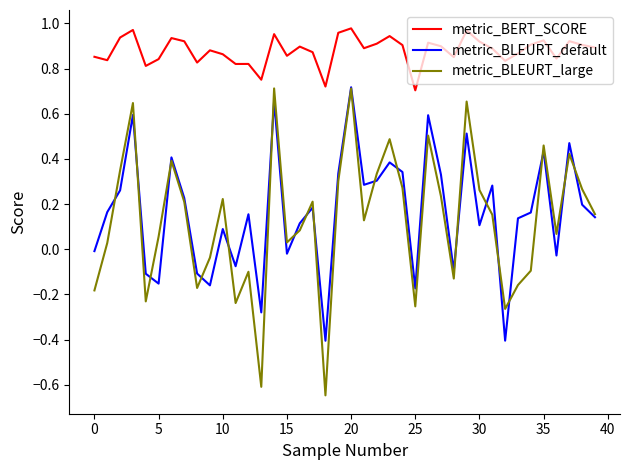

True or false: metric_BLEURT_default and metric_BERT_SCORE cross at least once.

False